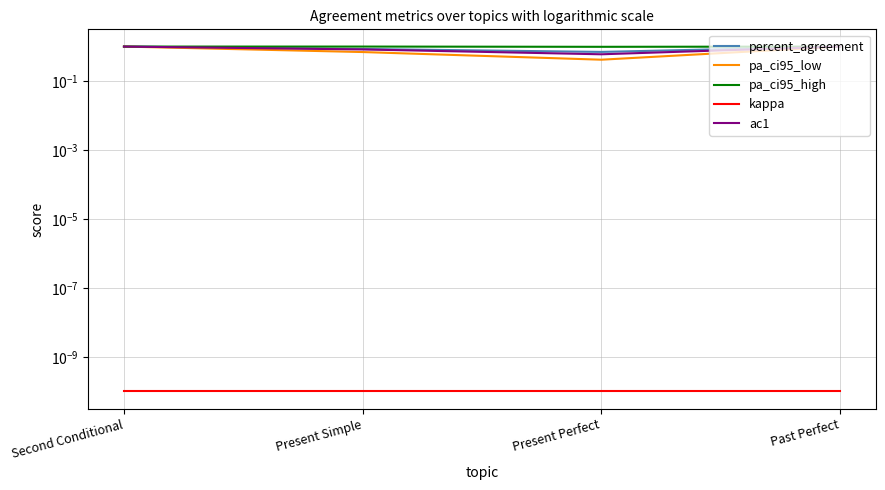

True or false: ac1 and pa_ci95_high intersect in this chart.

False